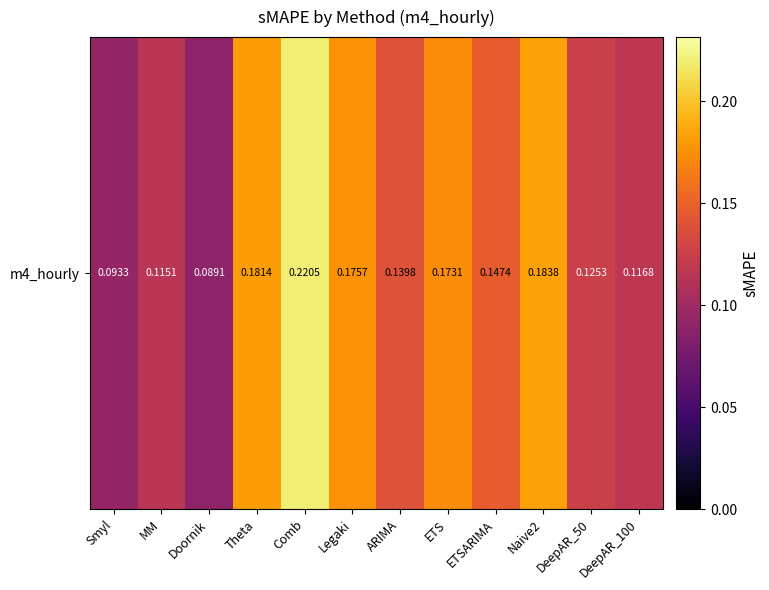

The chart shows a value of 0.1 at ETSARIMA. True or false?

False